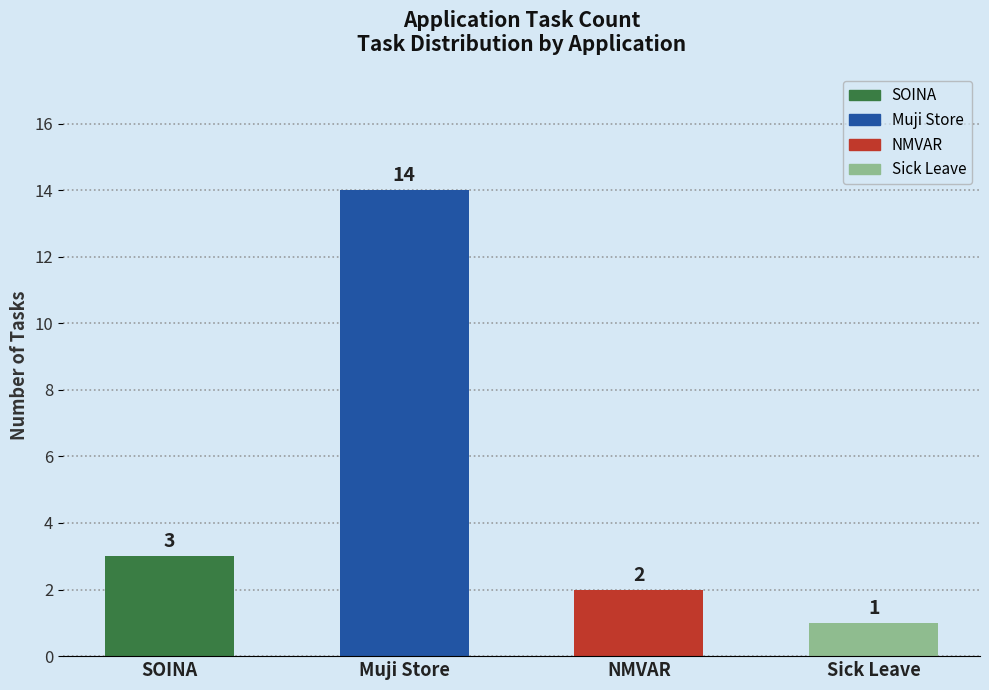

Between NMVAR and Muji Store, which is larger?

Muji Store